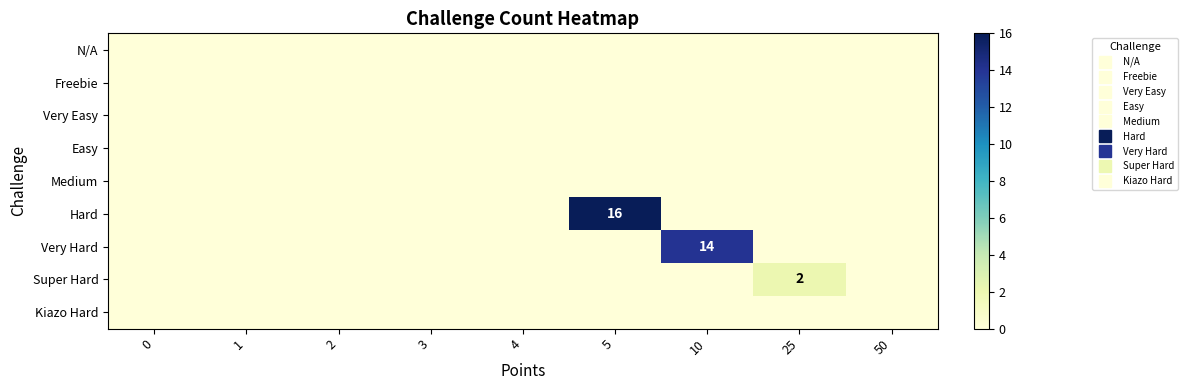

Which series has the widest spread of values?

Hard